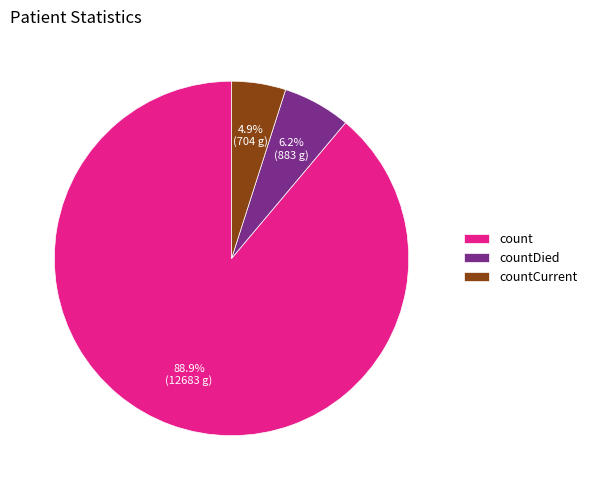

Count the number of slices in the pie.

3